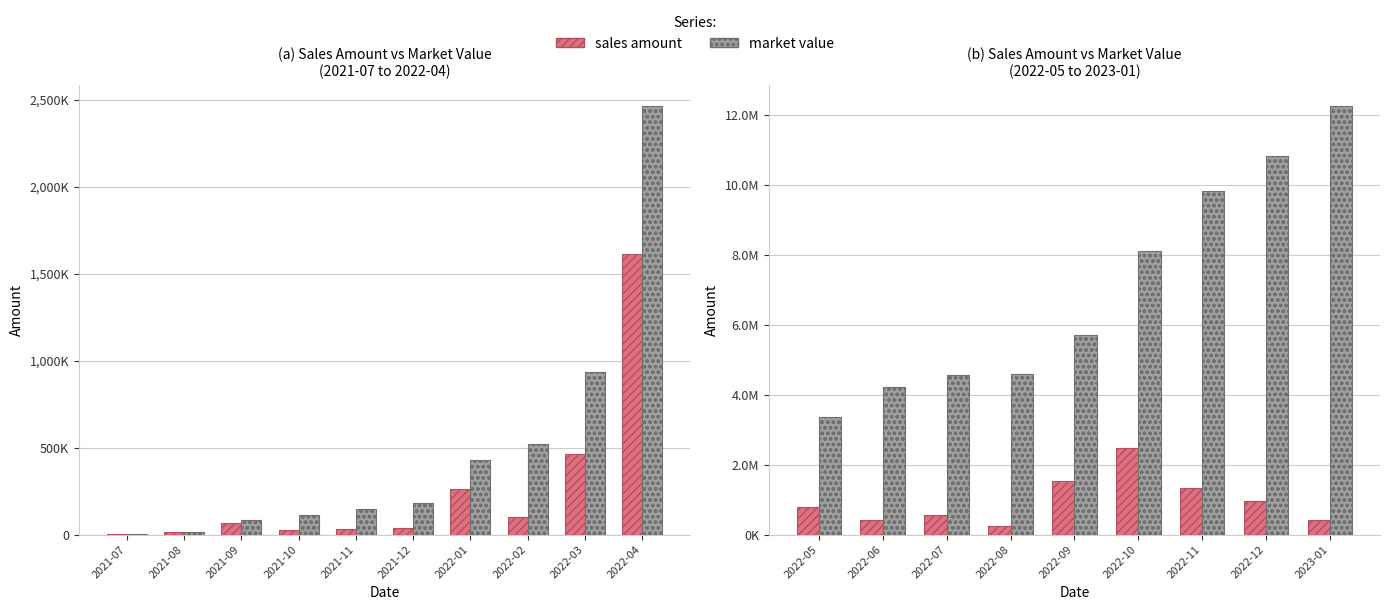

What are all the series names shown in the legend?

sales amount, market value